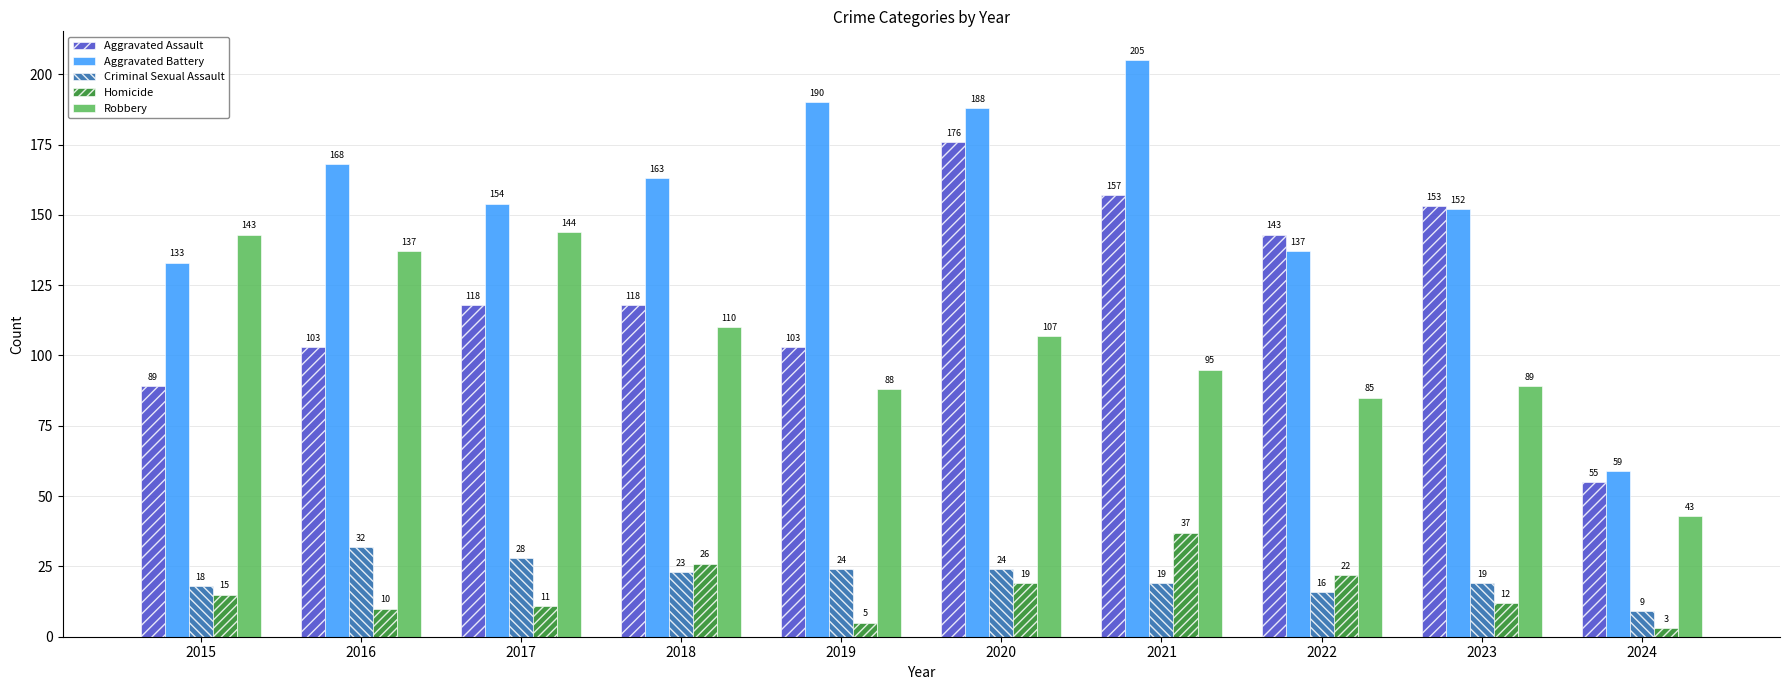

List the labels in order of Robbery value, smallest first.

2024, 2022, 2019, 2023, 2021, 2020, 2018, 2016, 2015, 2017